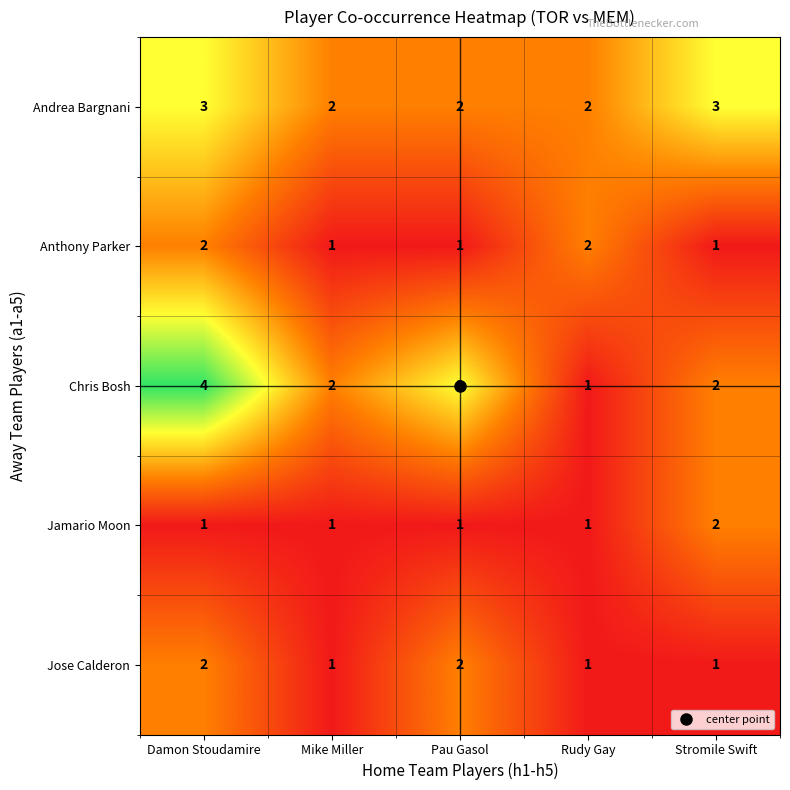

At which category is the sum across all series the highest?

Damon Stoudamire